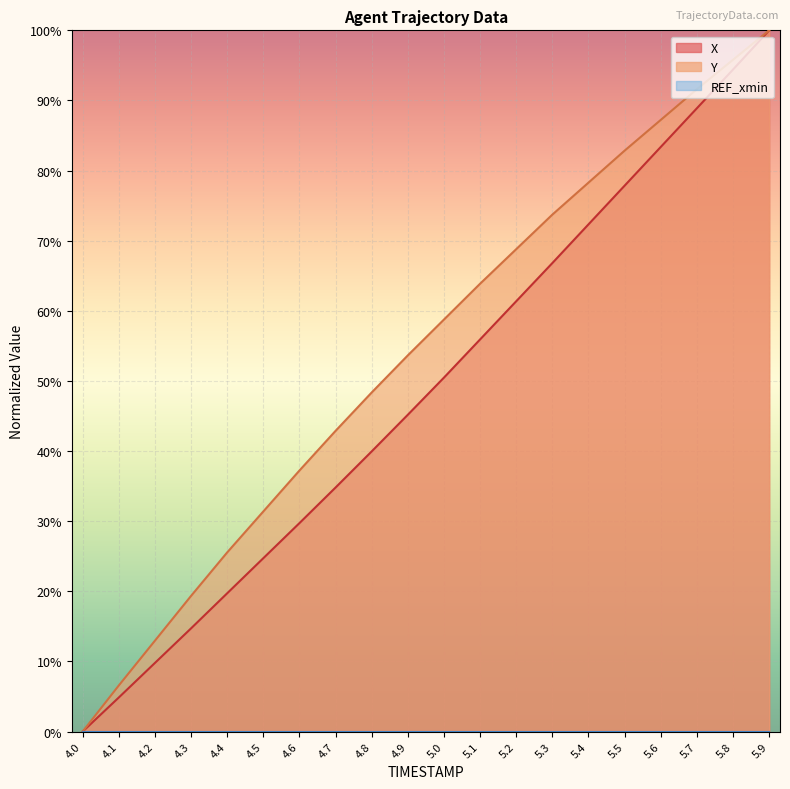

True or false: X and Y intersect in this chart.

False